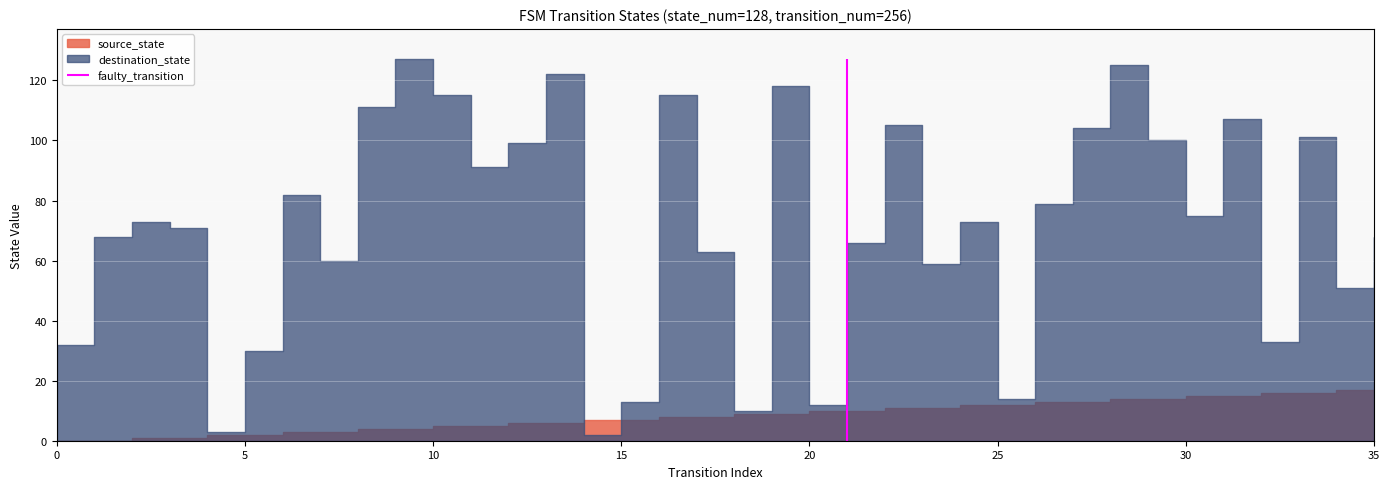

True or false: source_state has more than 1 points higher than both neighbors.

False